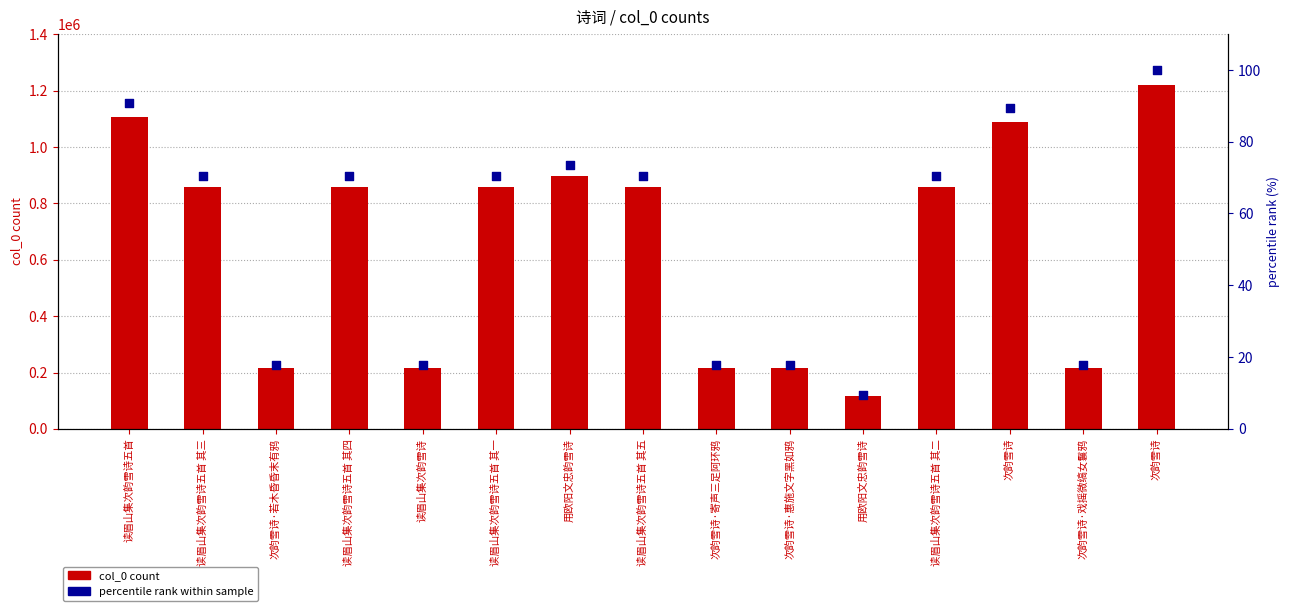

At how many categories does at least one series exceed 308033?

9